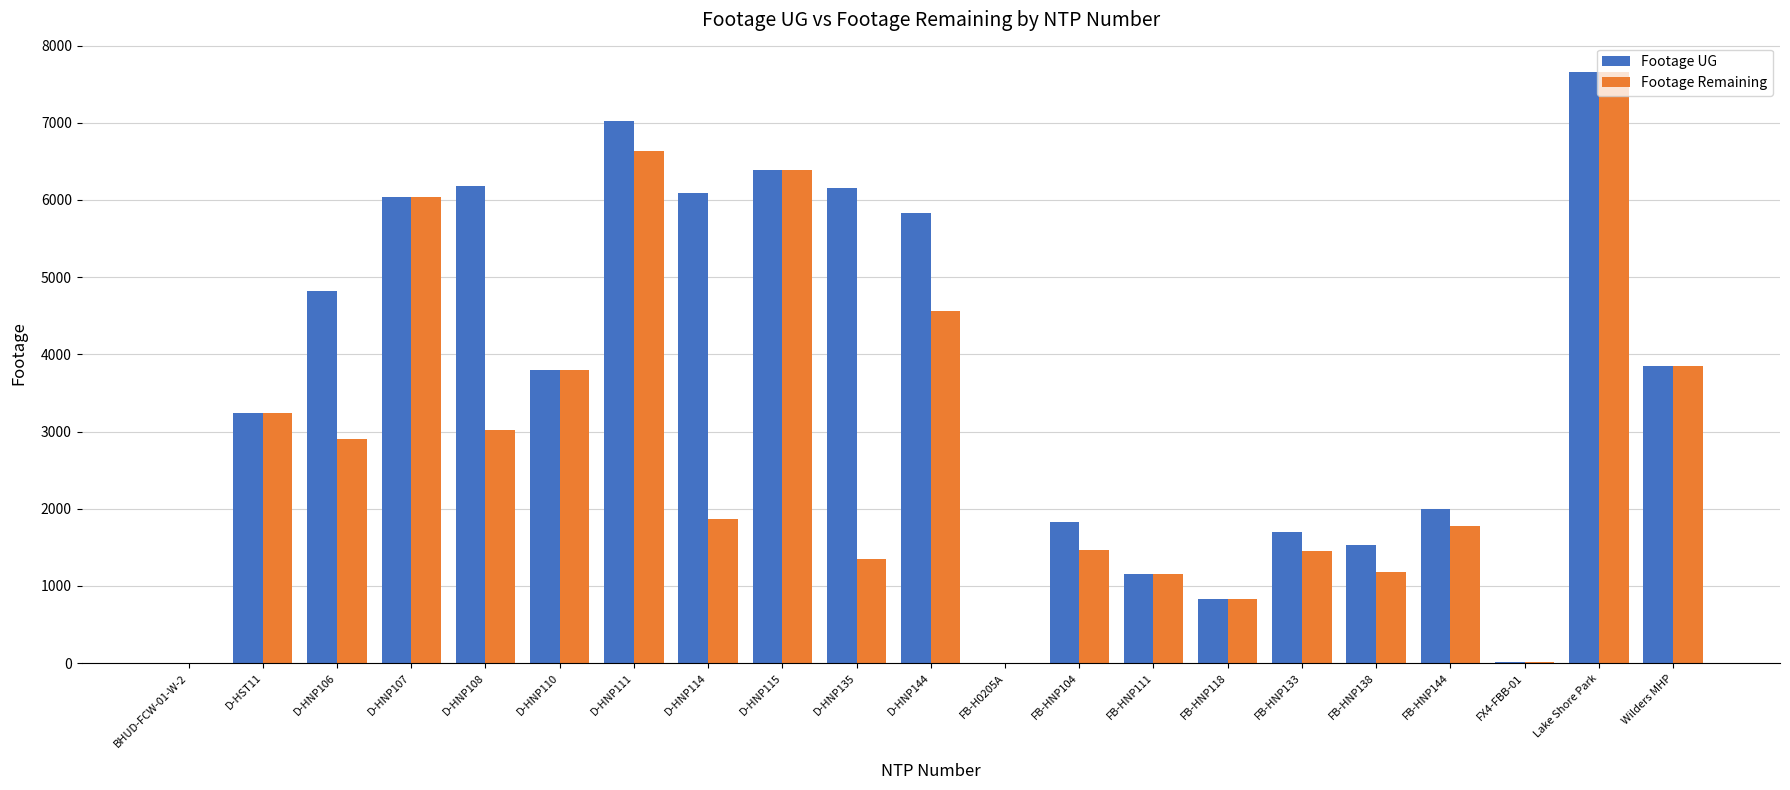

At which label does Footage UG reach its peak?

Lake Shore Park